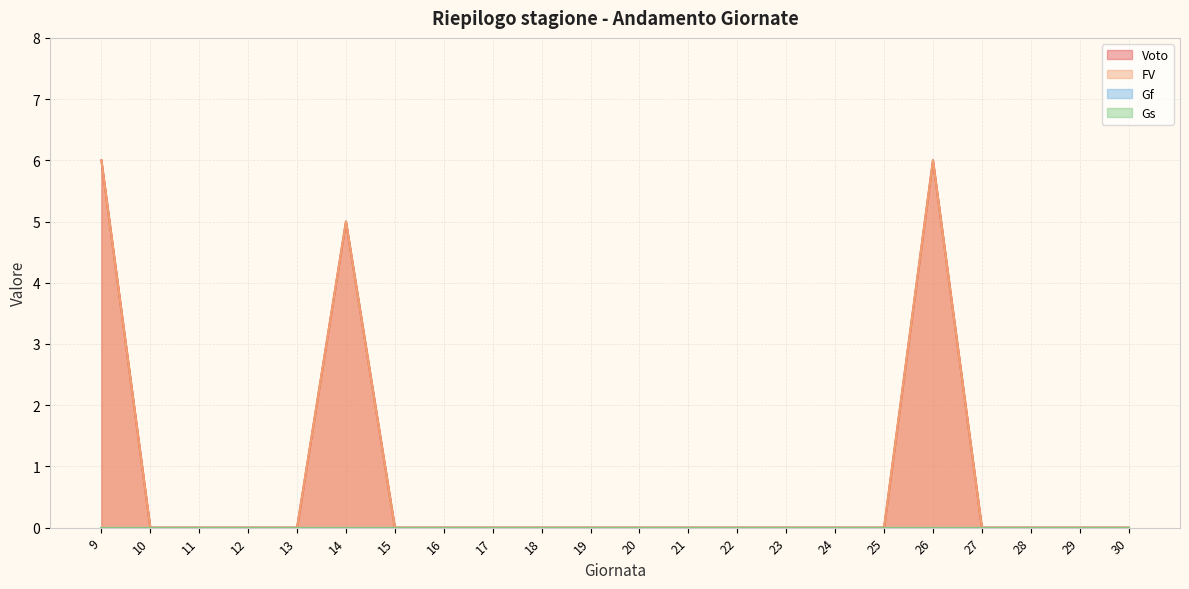

Does the chart have visible grid lines?

Yes